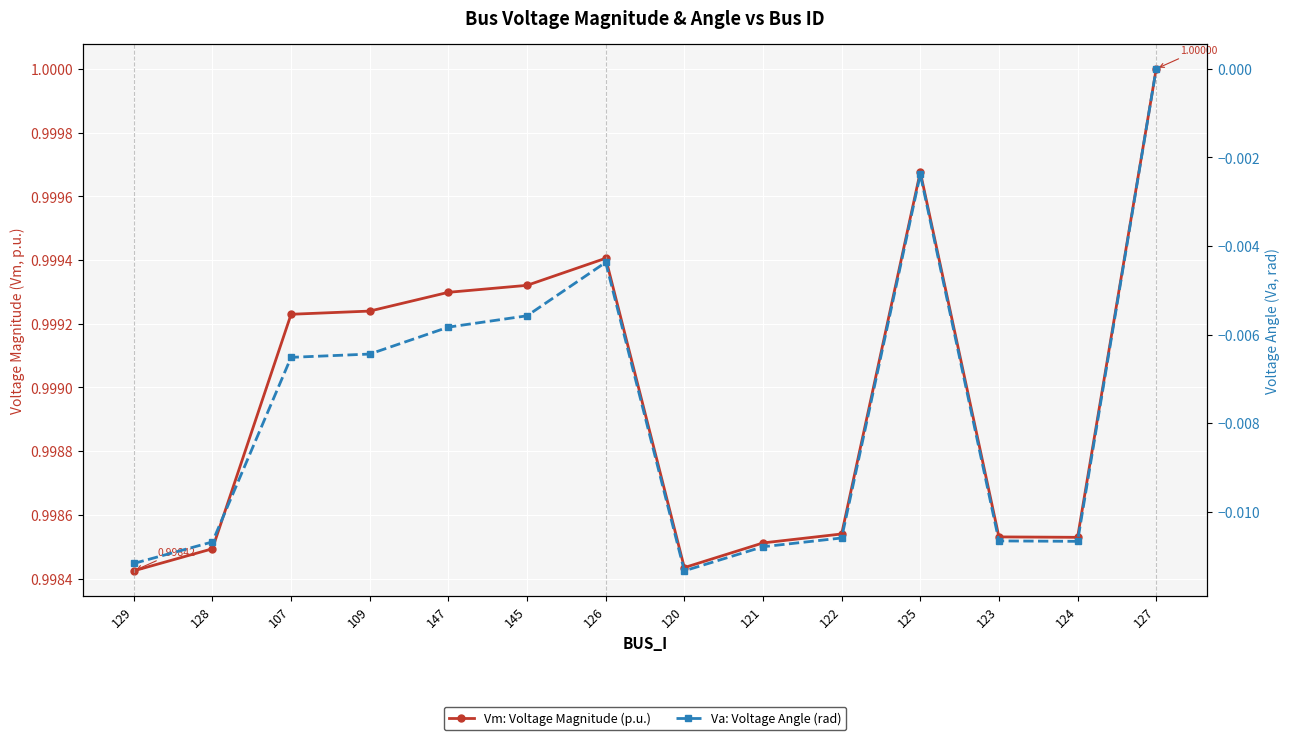

Does the chart display data point markers on the line(s)?

Yes